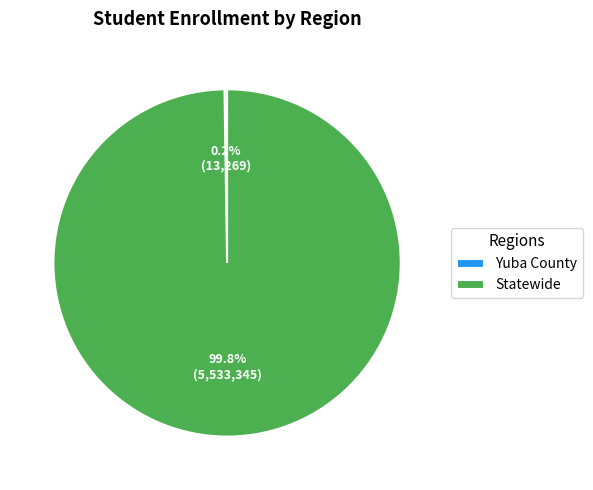

What portion of the pie excludes Statewide?

0.2%